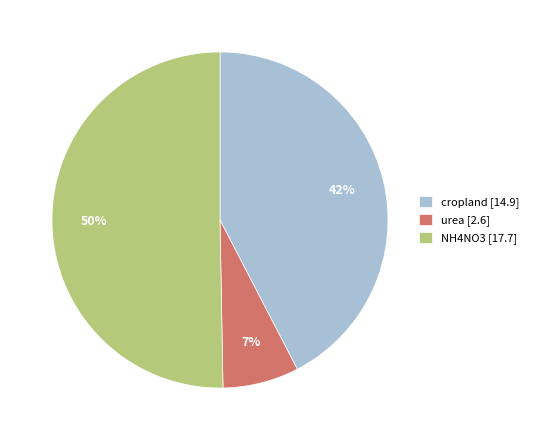

What percentage is the cropland [14.9] slice, to the nearest percent?

42%